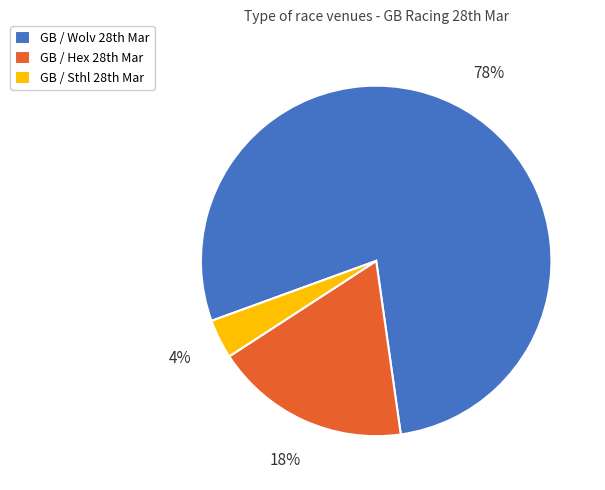

How many slices are in this pie chart?

3